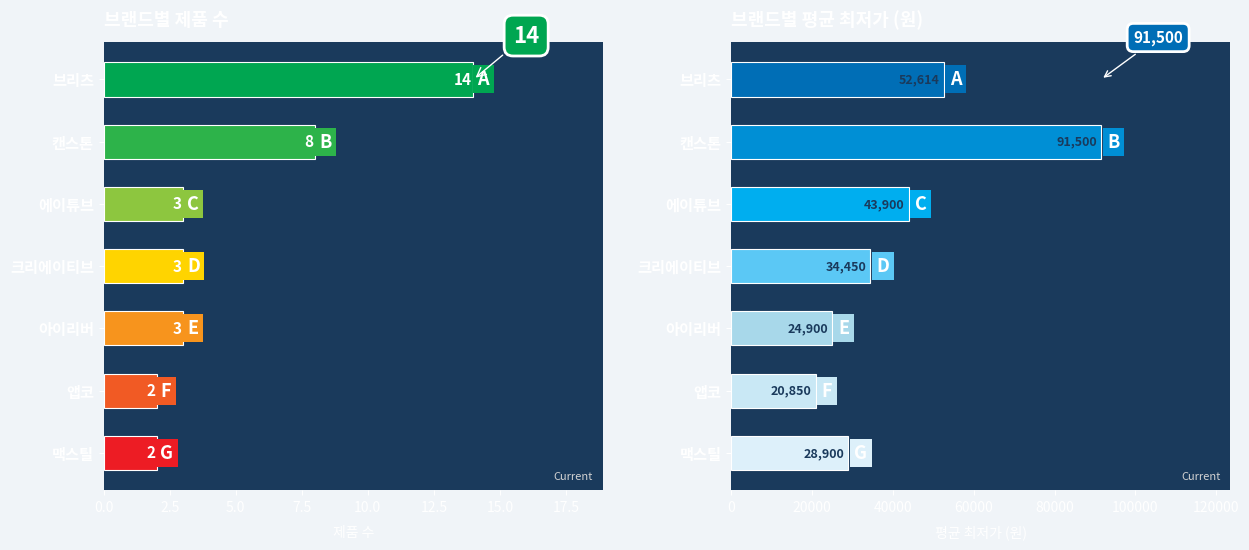

The 평균최저가 series shows 33073 at 캔스톤. True or false?

False